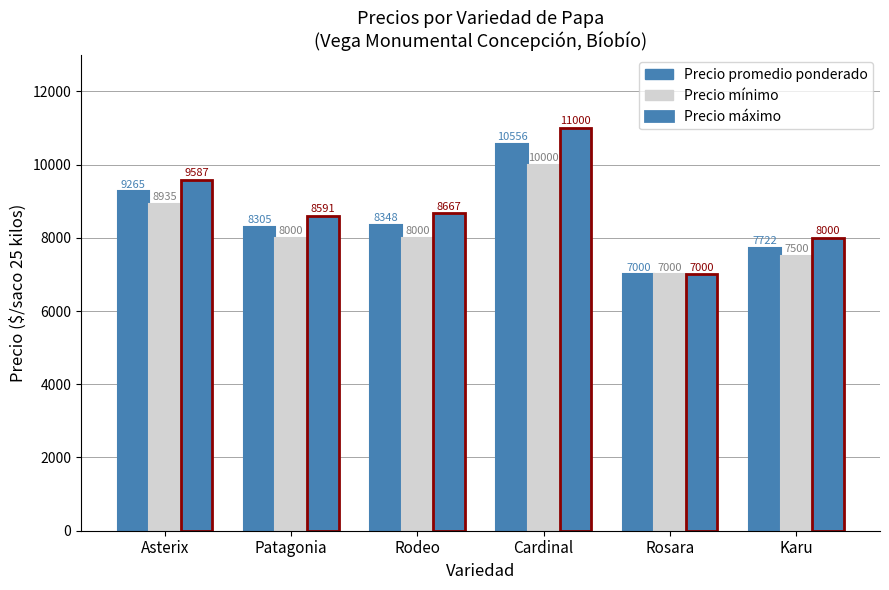

How many values in the Precio promedio ponderado series are below 8348?

3